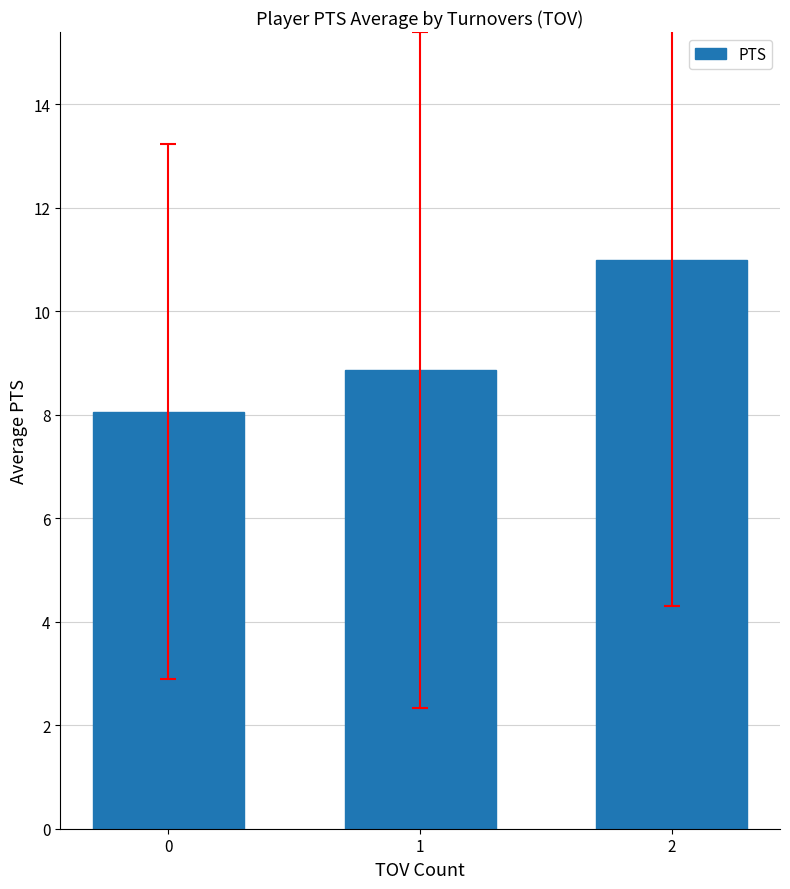

What is the ratio of the value at 0 to the value at 2?

0.7